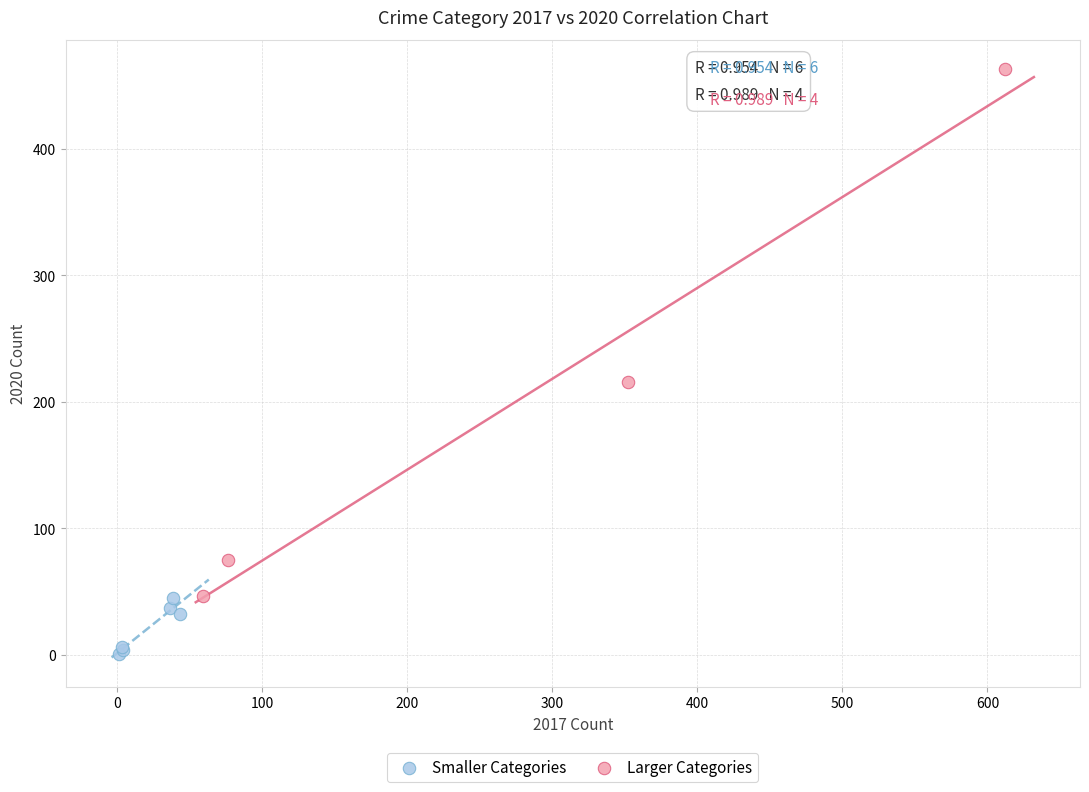

Which series contains the lowest Y value?

Smaller Categories